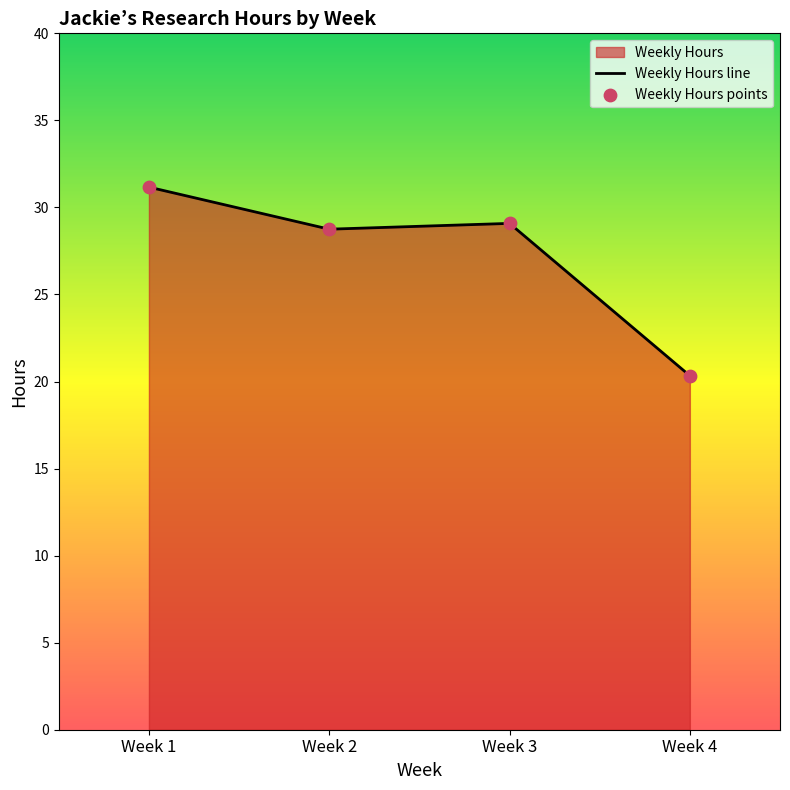

What is the ratio of the value at Week 1 to the value at Week 2?

1.1